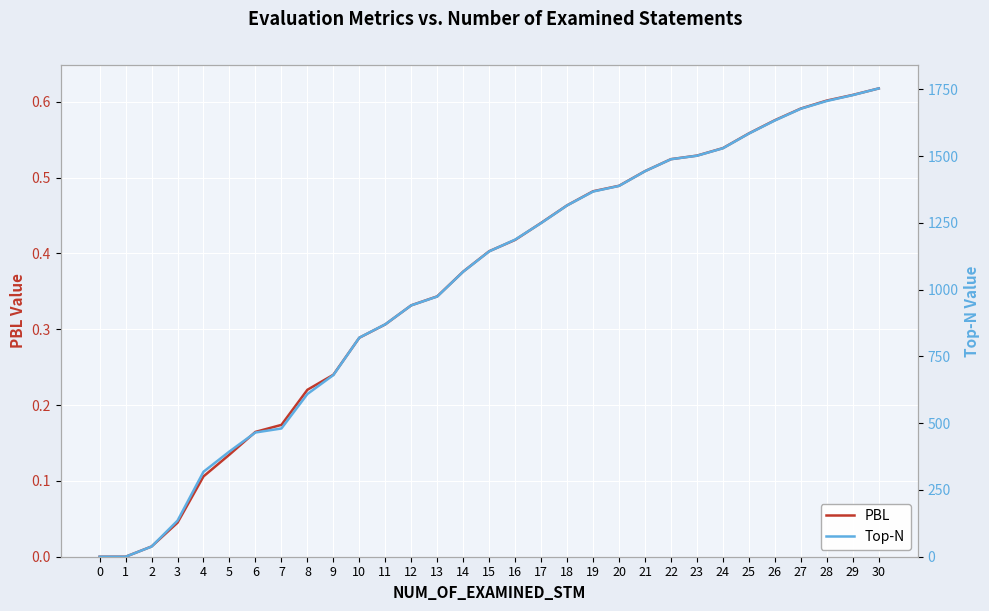

Rank the series at 29 from highest to lowest value.

Top-N, PBL